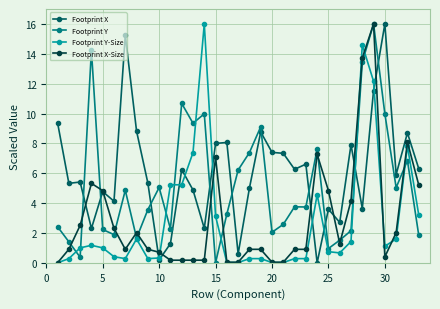

What is the maximum value shown in the chart?

16.0